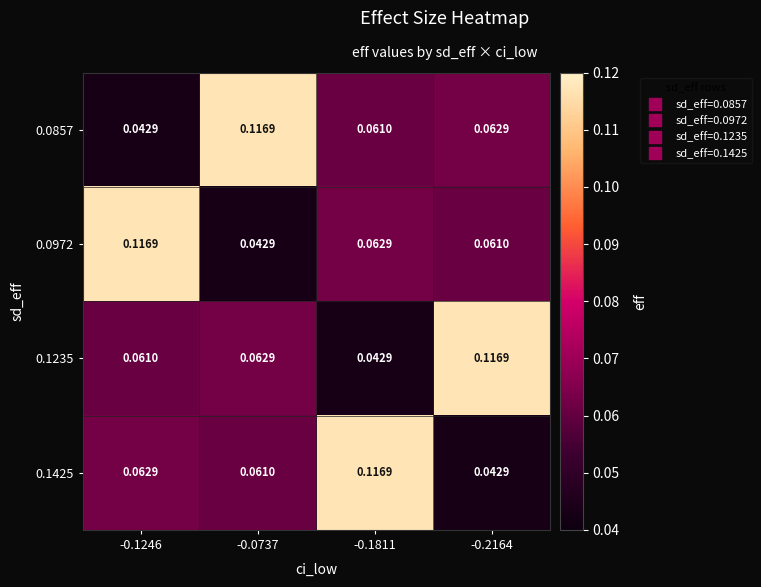

Is the value of 0.0972 at -0.2164 greater than the value of 0.0857 at -0.1246?

Yes